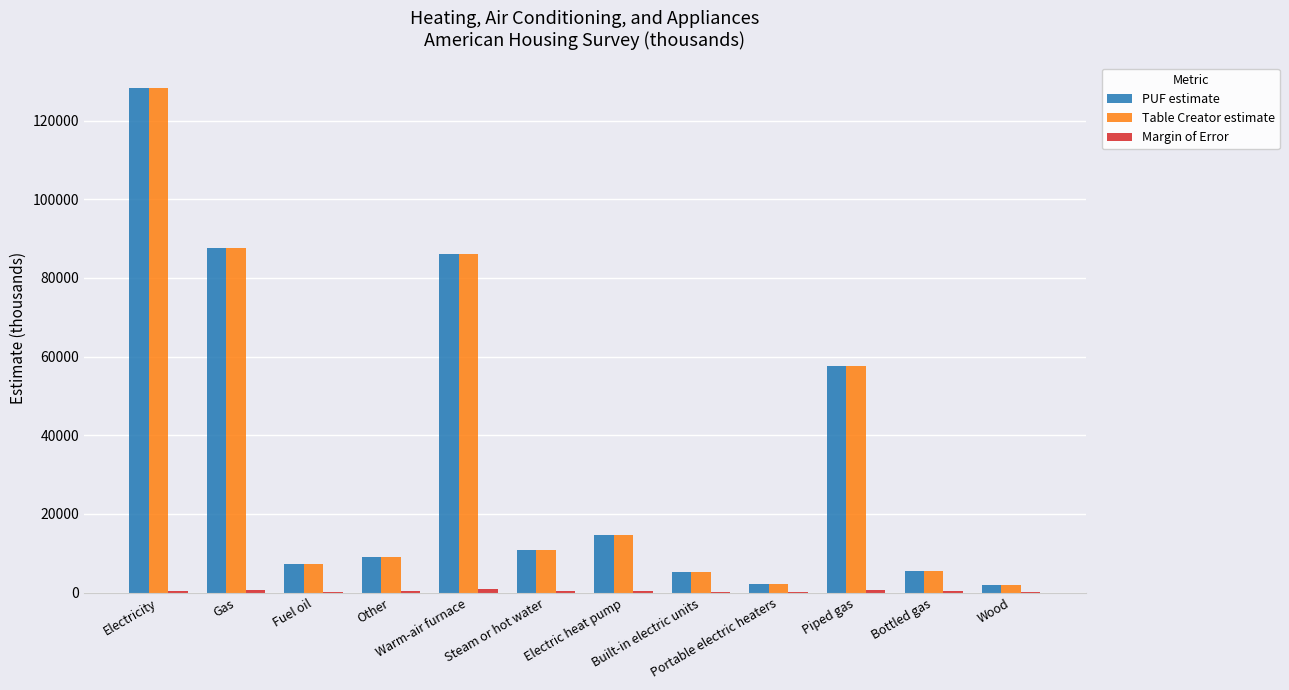

What is the sum of all Table Creator estimate values?

416606